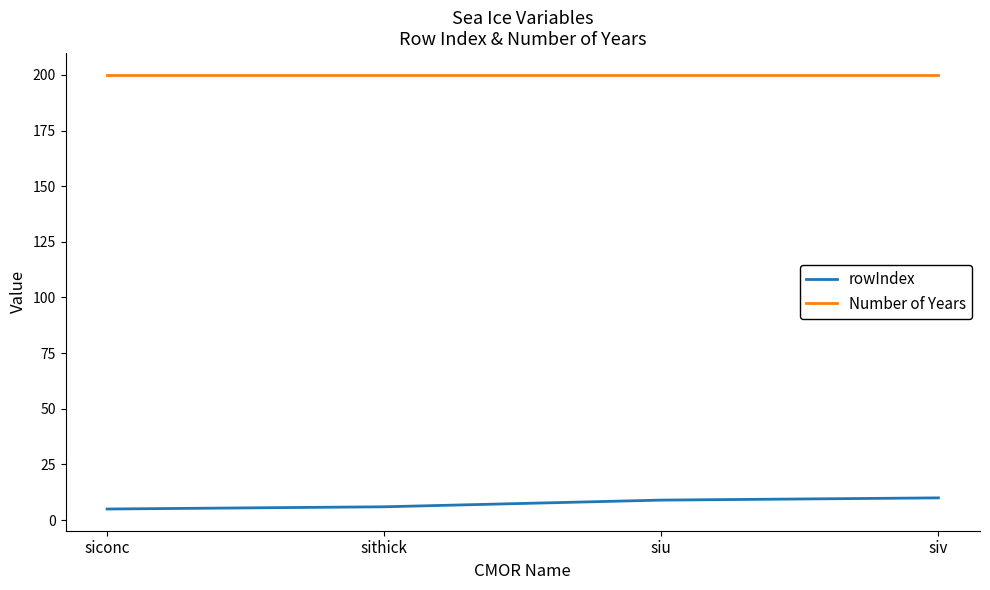

True or false: Number of Years and rowIndex intersect in this chart.

False